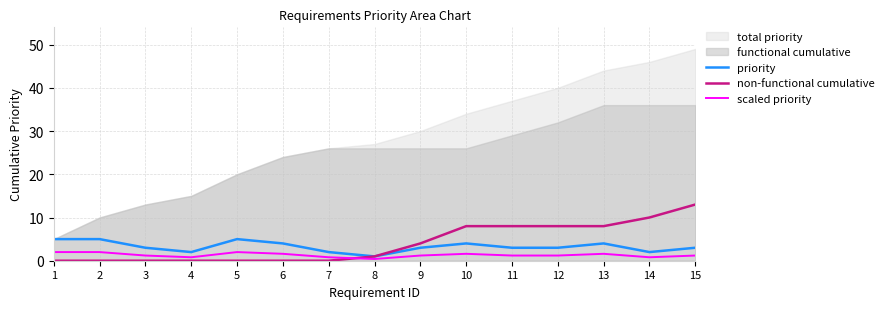

Does the chart display data point markers on the line(s)?

No